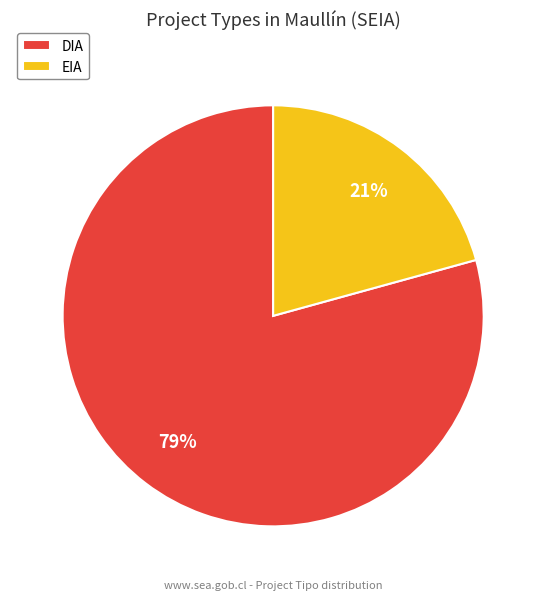

What is the smallest slice in the pie chart?

EIA